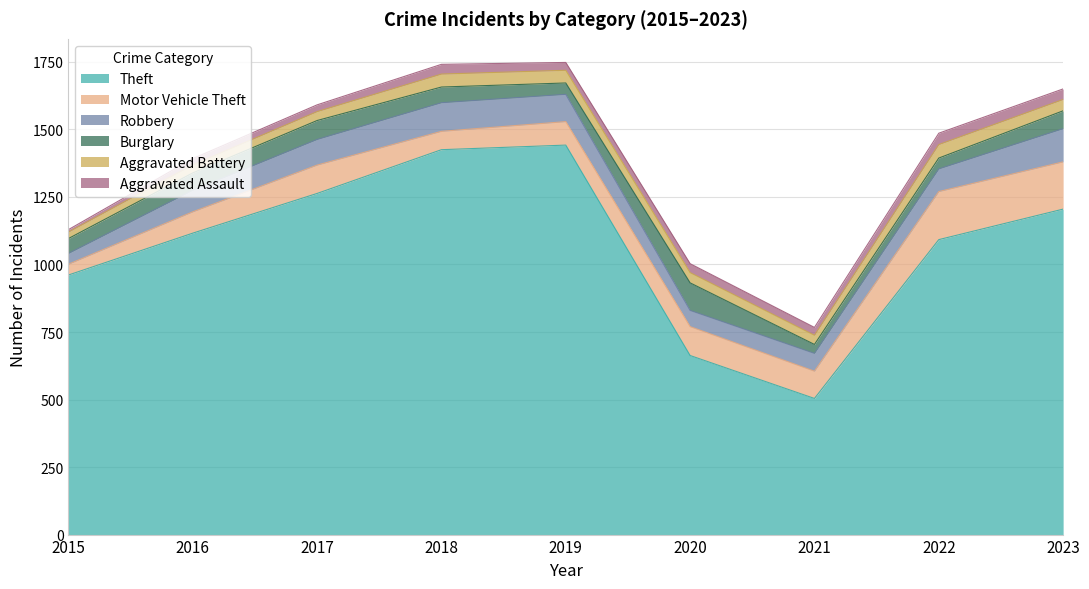

Which series has the largest total across all categories?

Theft